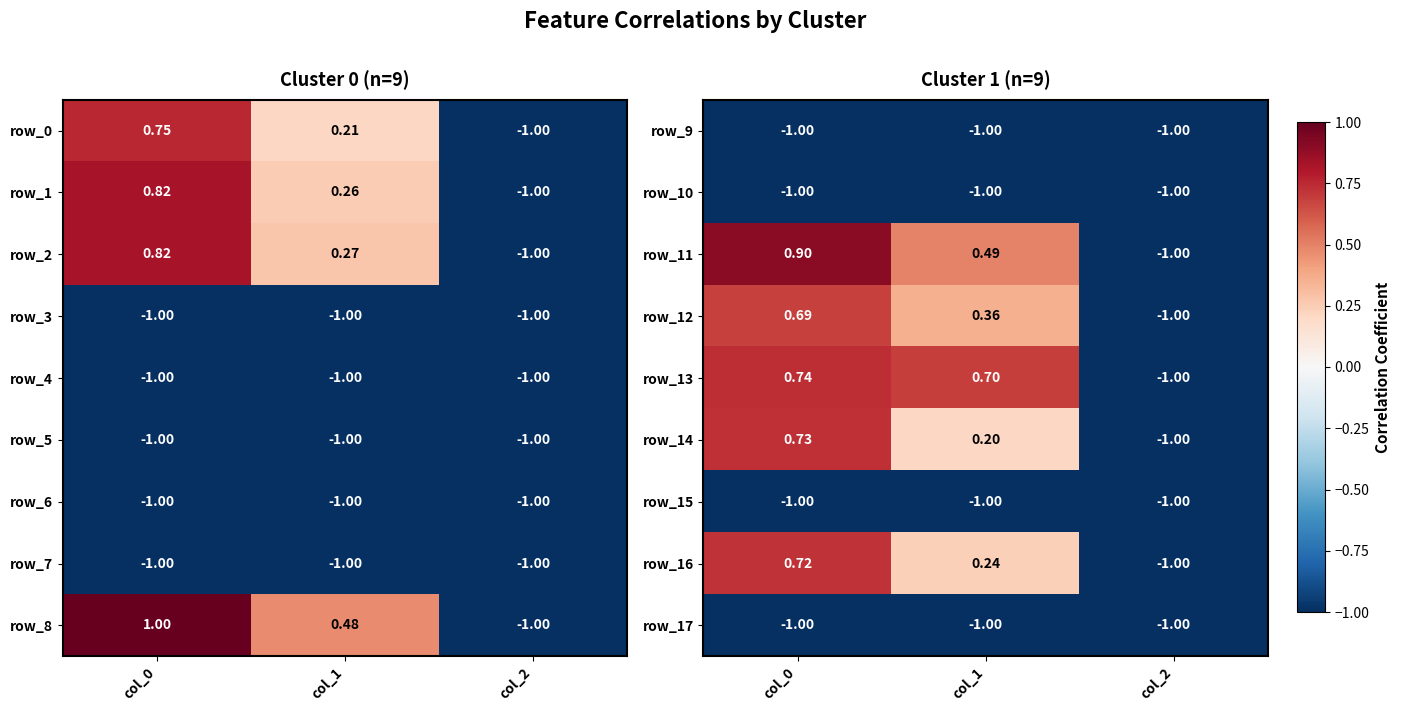

At which label is row_2 closest to 0?

col_1